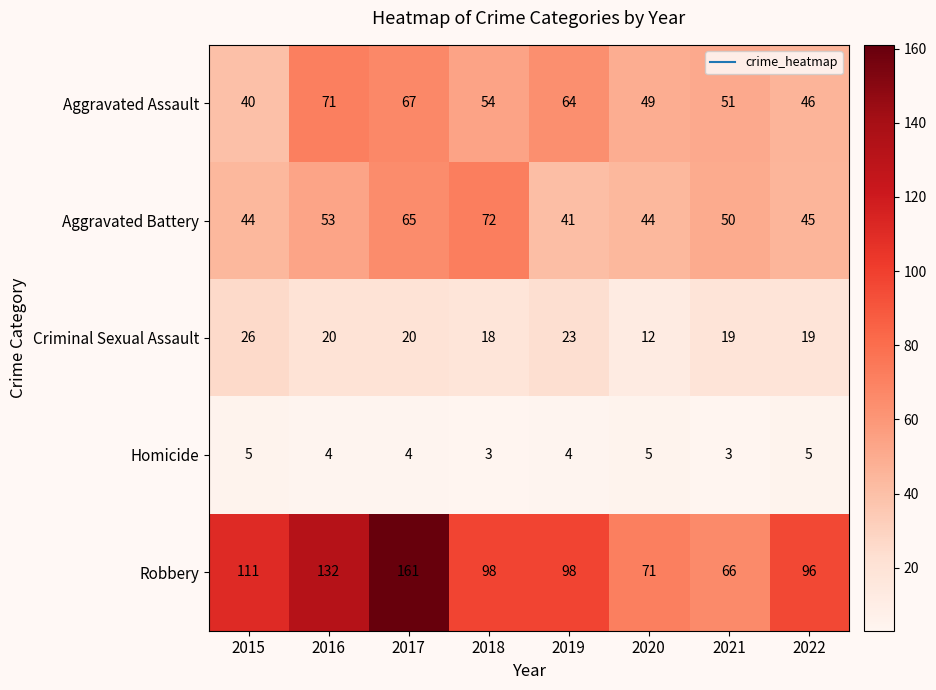

What is the sum of all Criminal Sexual Assault values?

157